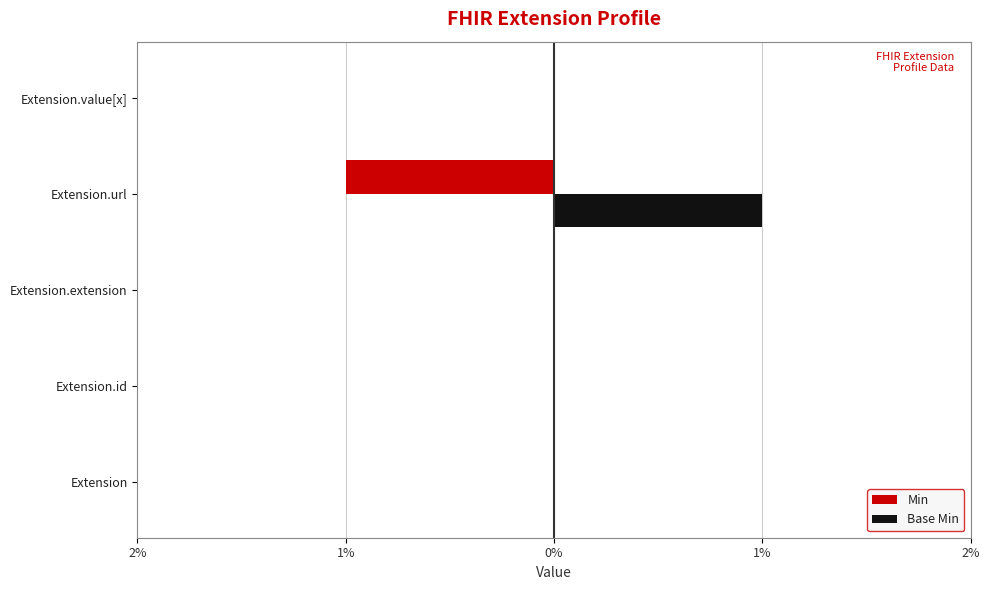

What are all the series names shown in the legend?

Min, Base Min